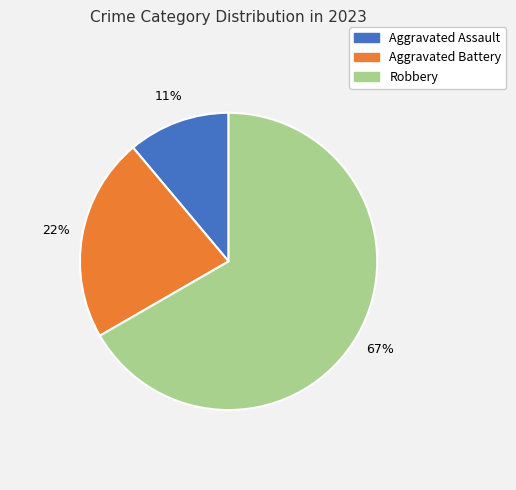

To the nearest percent, what percentage of the pie is Robbery?

67%